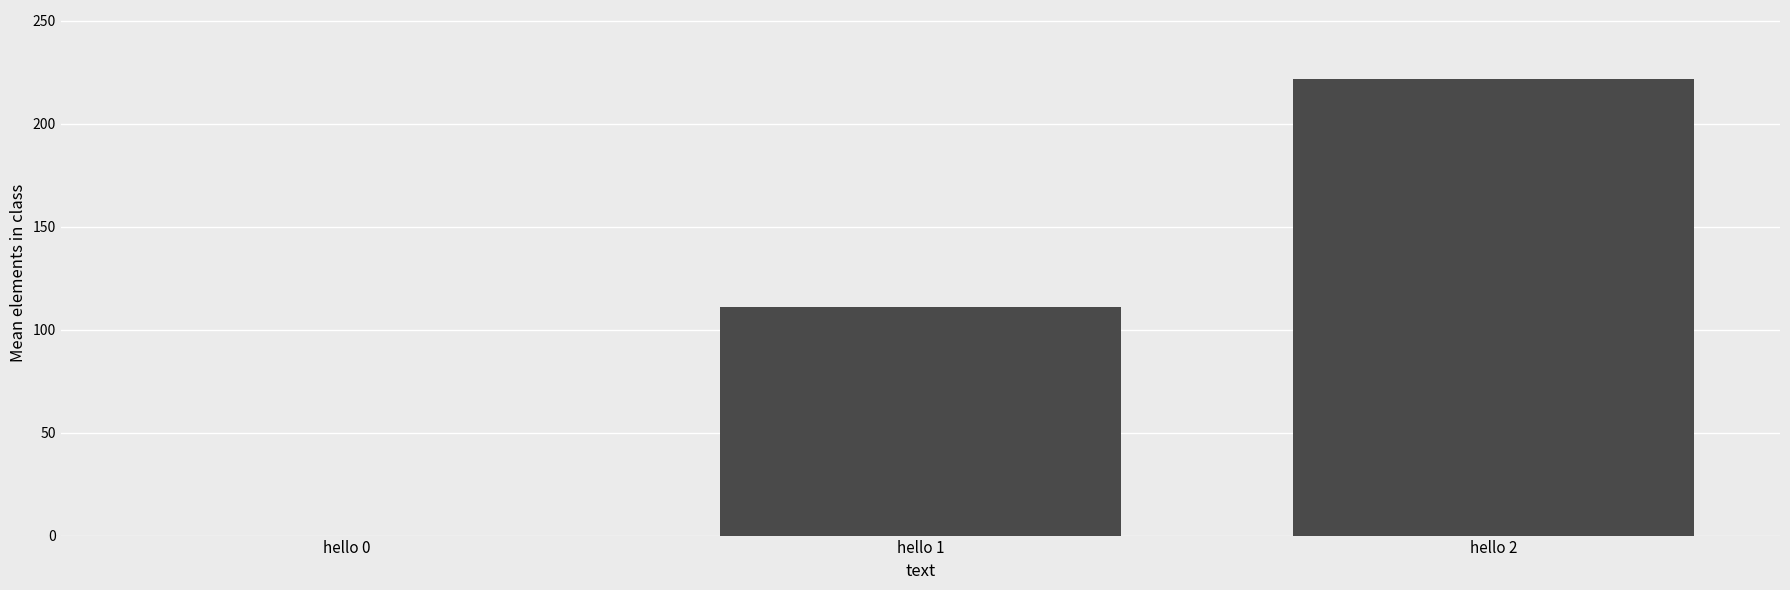

The value at hello 1 is 195. True or false?

False